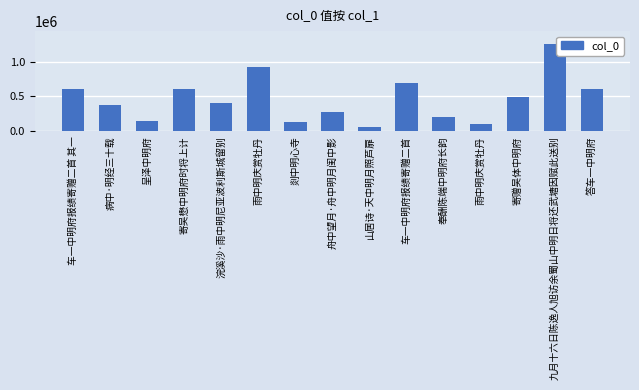

How many values are below 404525?

7